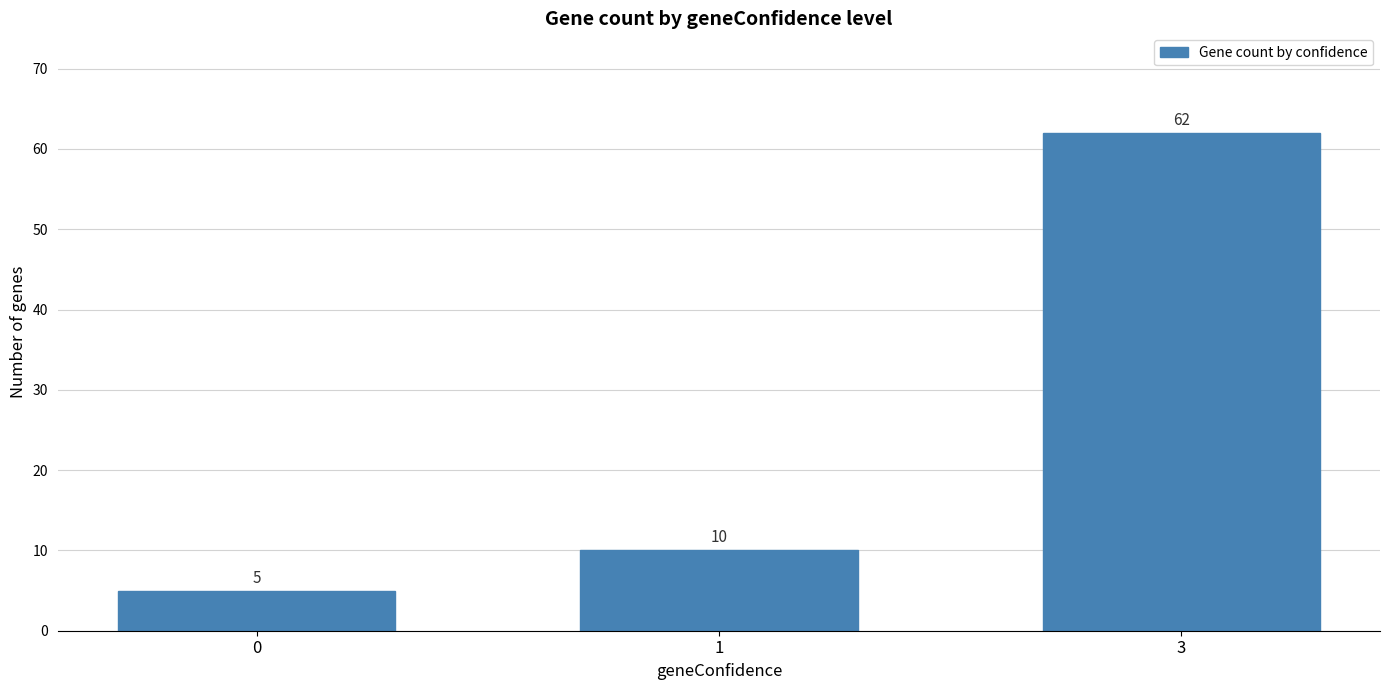

What is the difference between the maximum and minimum values?

57